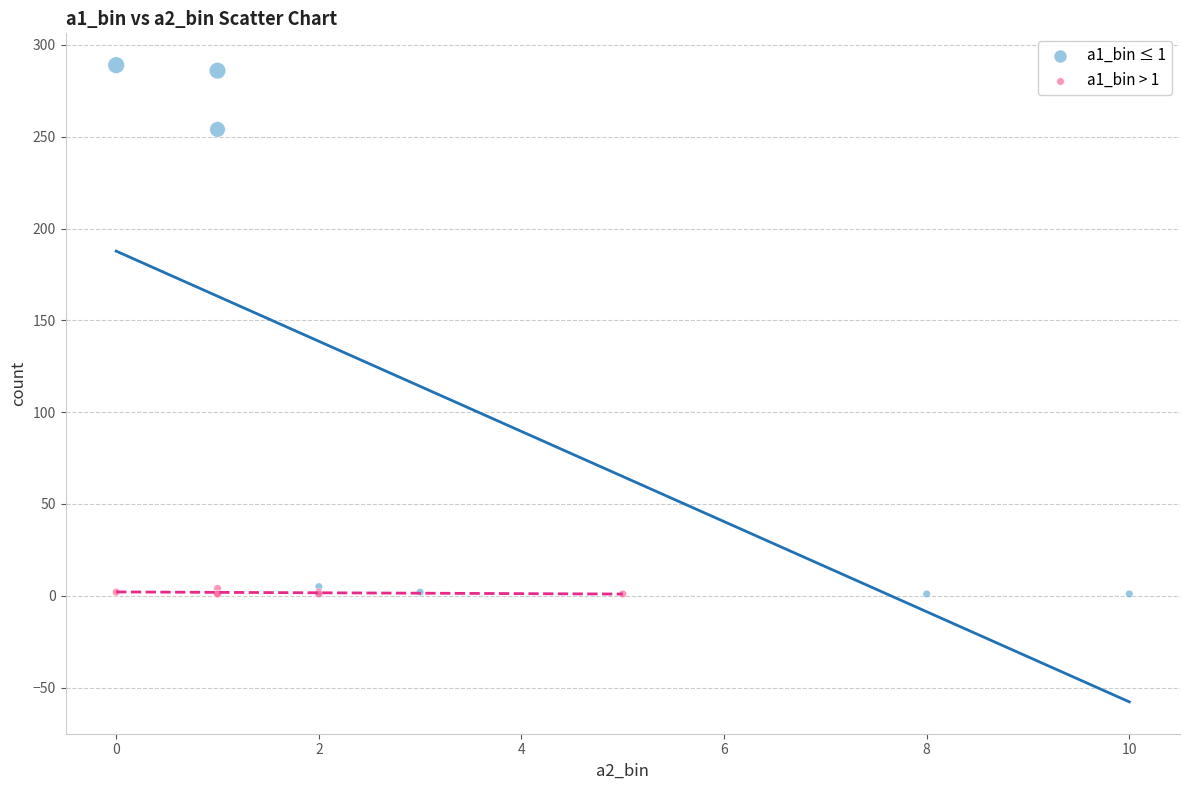

Which series has the largest Y range (max minus min)?

a1_bin ≤ 1